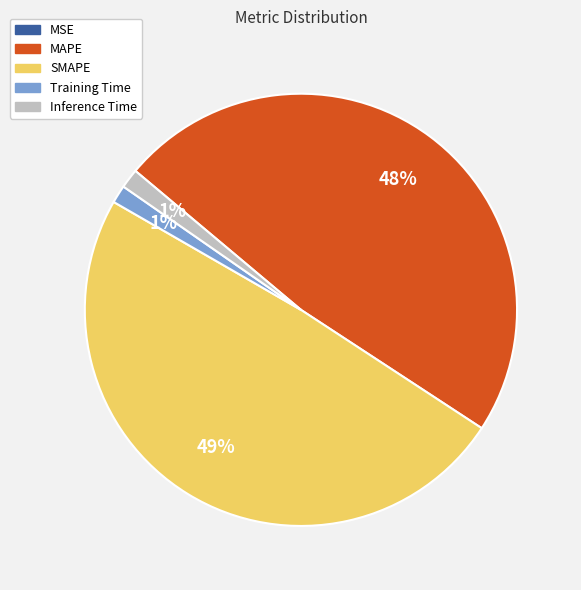

Which category has the biggest portion of the pie?

SMAPE